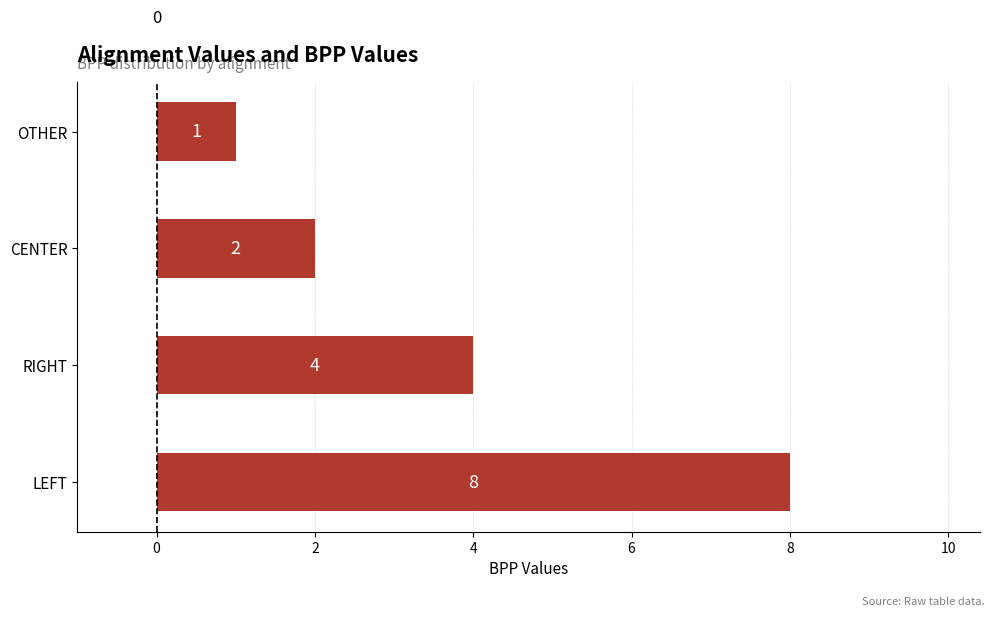

The value at OTHER is 1. True or false?

True